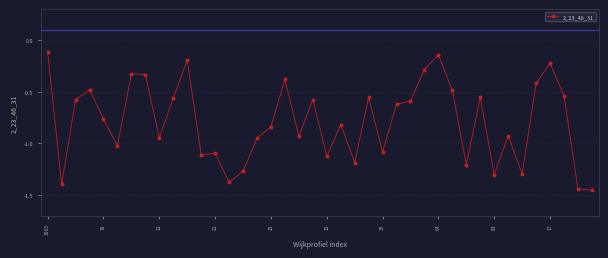

What is the difference between the maximum and minimum values?

1.3